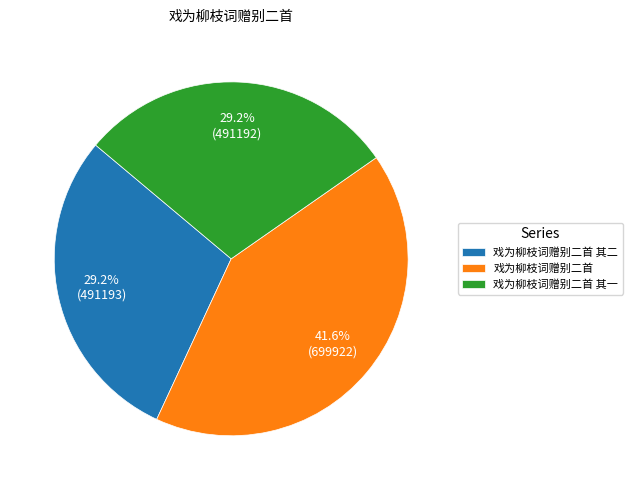

Count the number of slices in the pie.

3